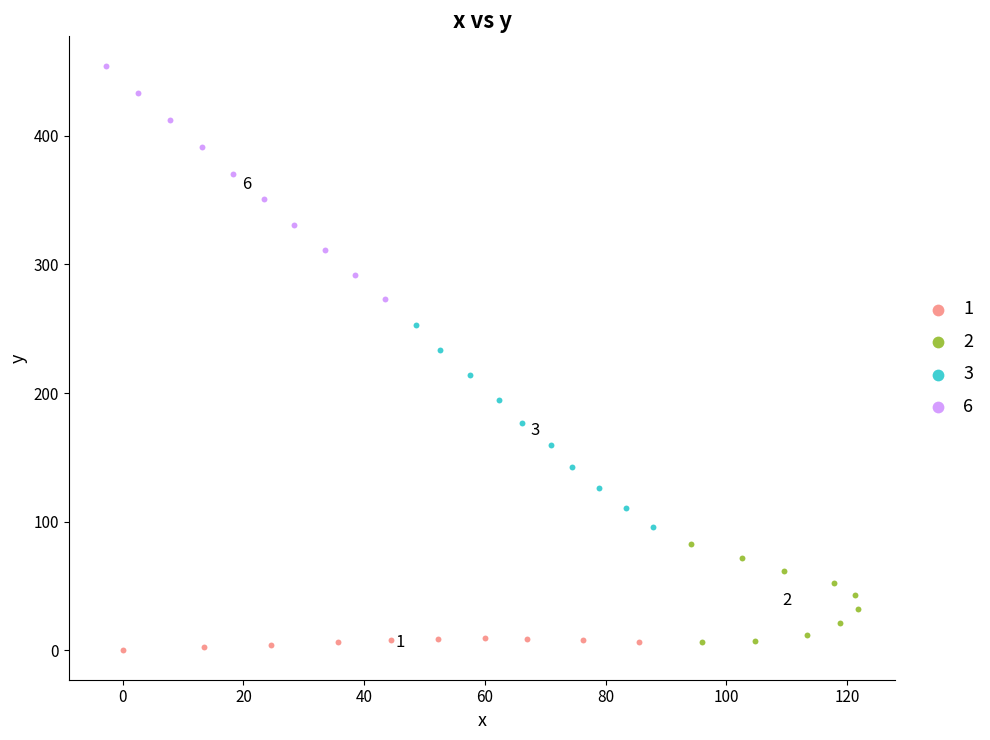

What are all the series names shown in the legend?

1, 2, 3, 6